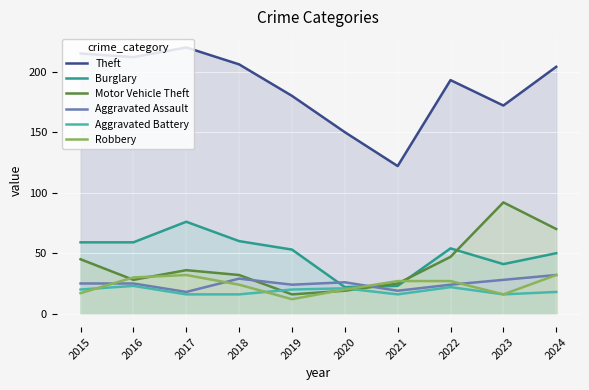

List the series in order of their peak value, lowest first.

Aggravated Battery, Aggravated Assault, Robbery, Burglary, Motor Vehicle Theft, Theft